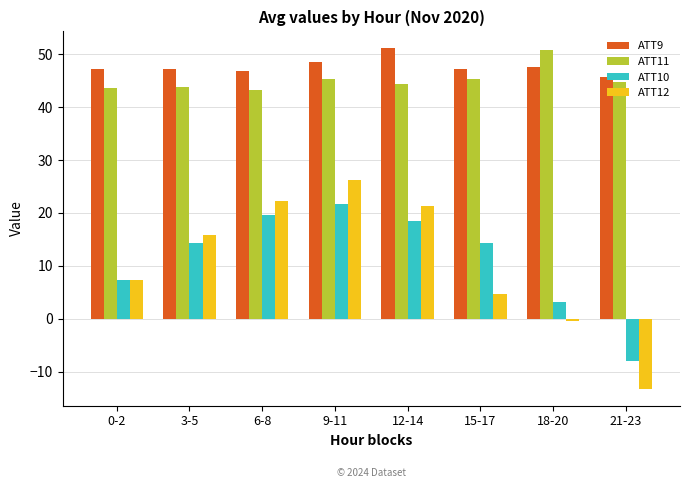

True or false: ATT9 has a value of 11.2 at 21-23.

False